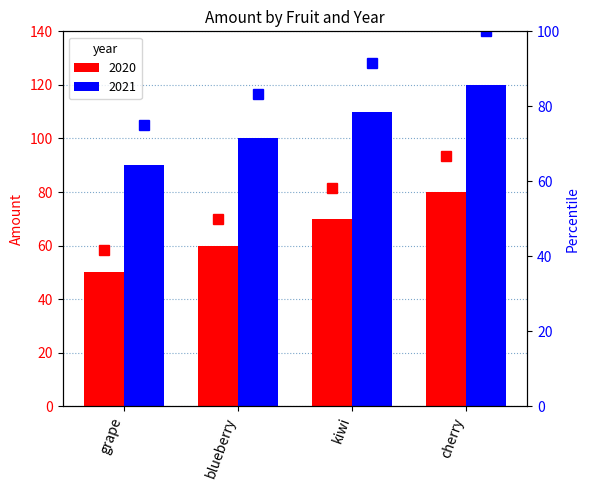

Which series changed the most between blueberry and kiwi?

percentile 2020